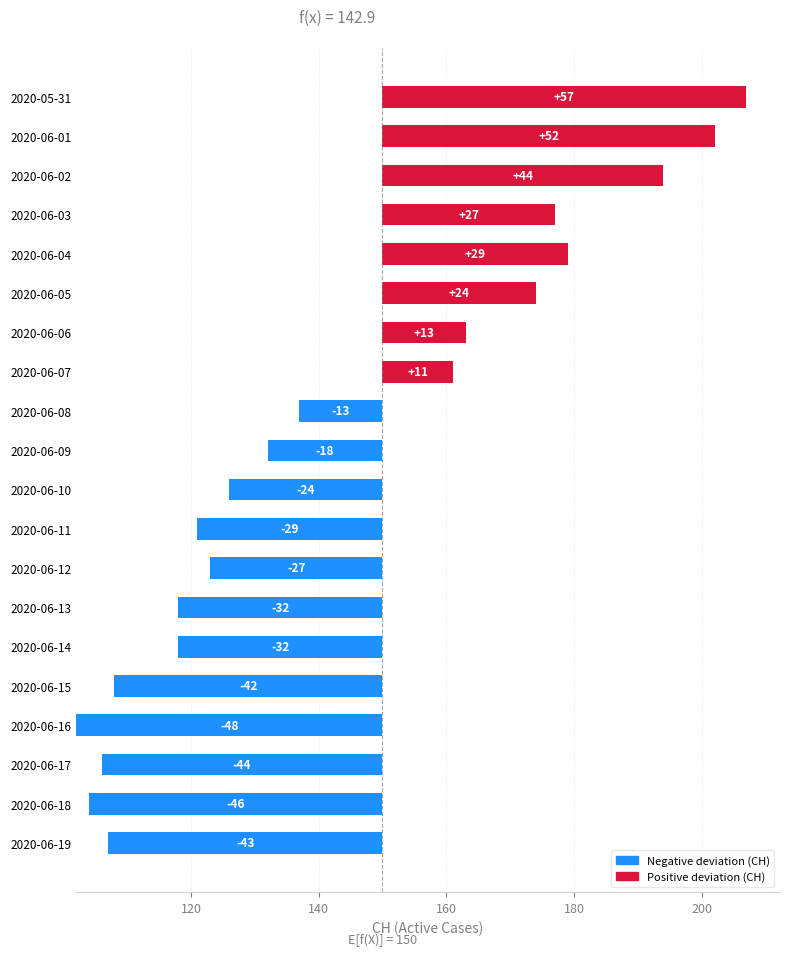

Count the number of values greater than 32.

8